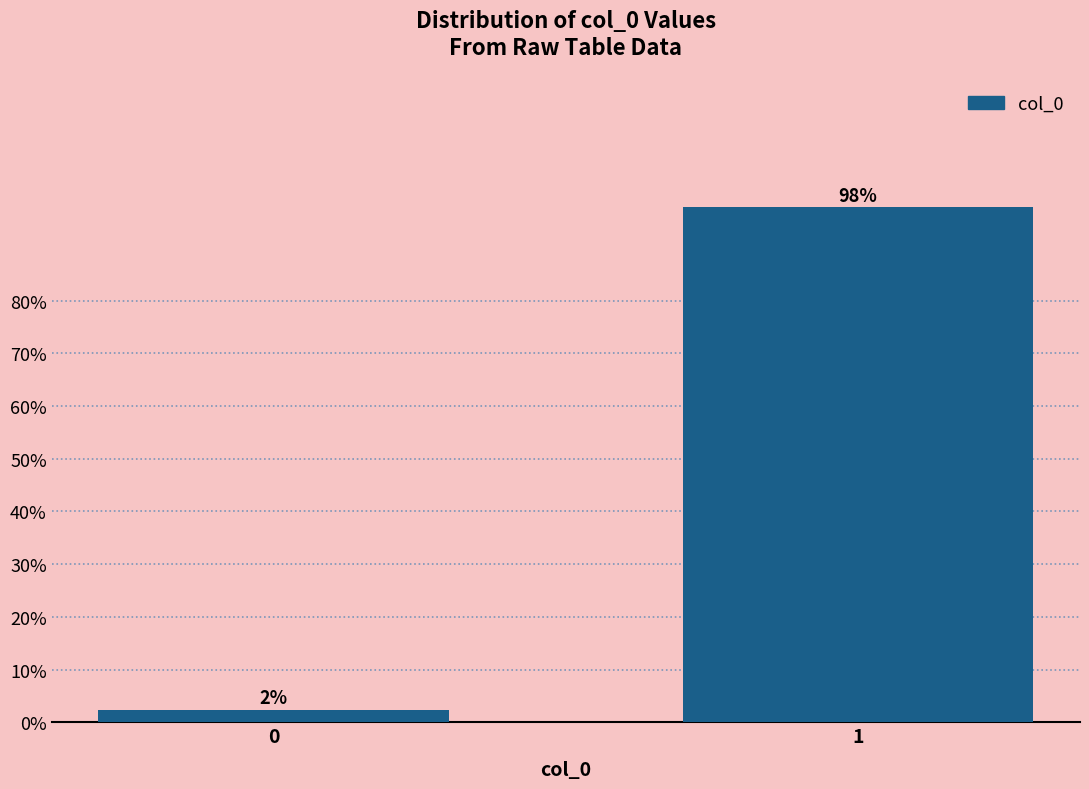

What is the average value?

50.0